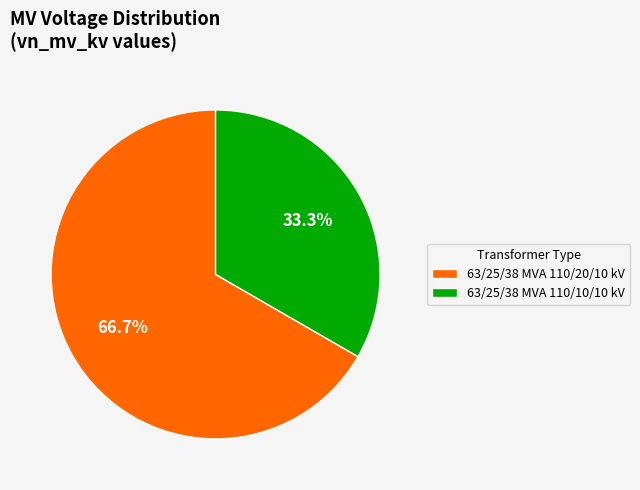

The 63/25/38 MVA 110/10/10 kV slice represents 44% of the pie. True or false?

False